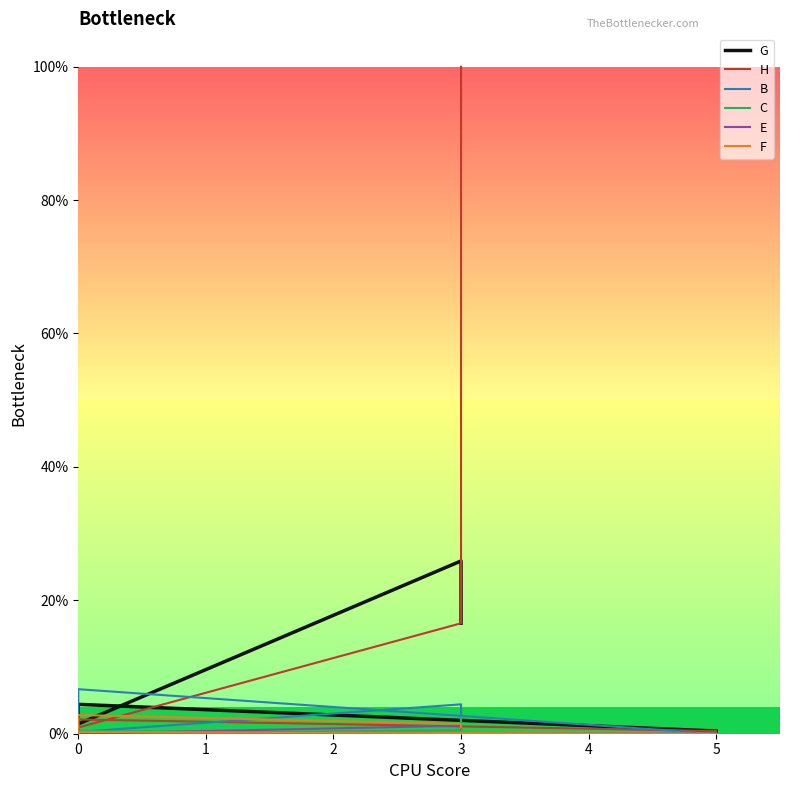

Which series has the largest total across all categories?

H